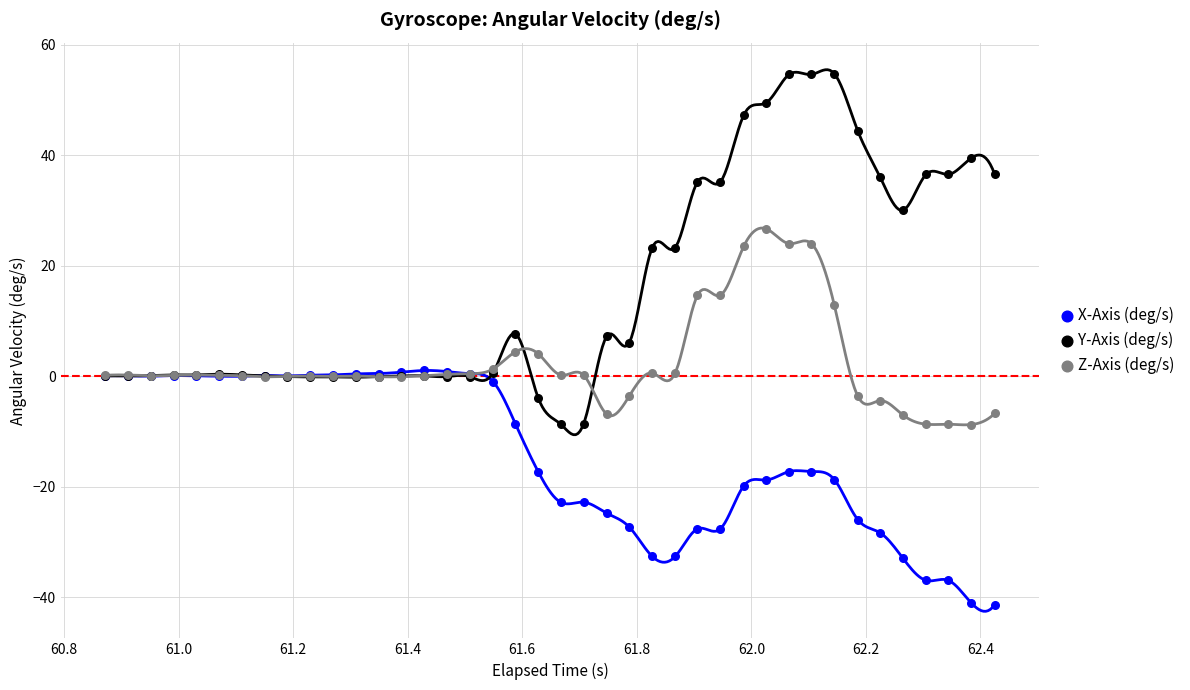

What are all the series names shown in the legend?

X-Axis (deg/s), Y-Axis (deg/s), Z-Axis (deg/s)